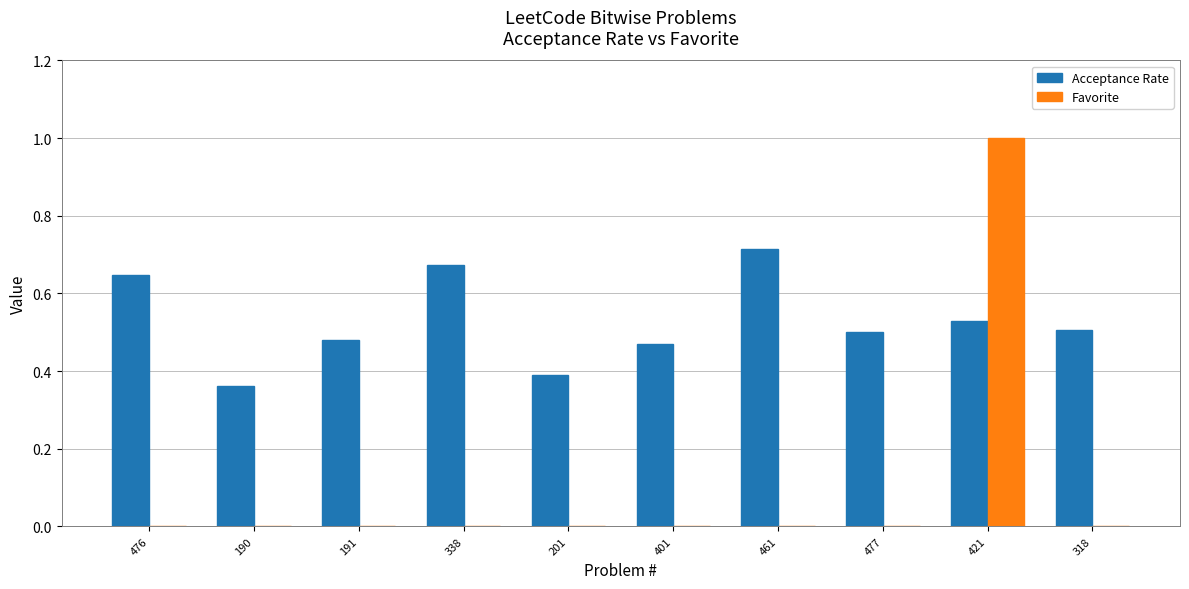

What is the sum of all Favorite values?

1.0